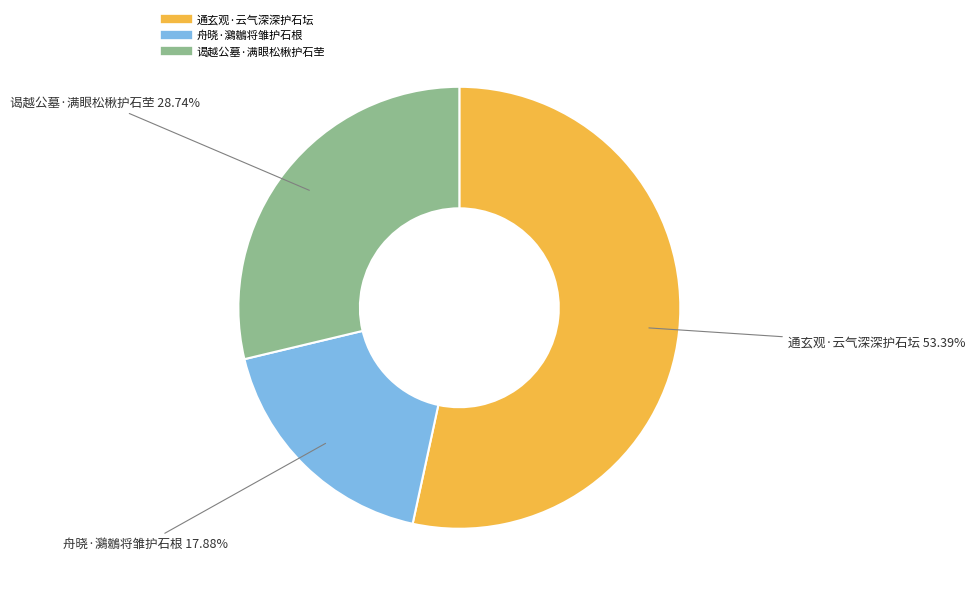

Approximately how many times larger is the value at 通玄观·云气深深护石坛 compared to 谒越公墓·满眼松楸护石茔?

1.9